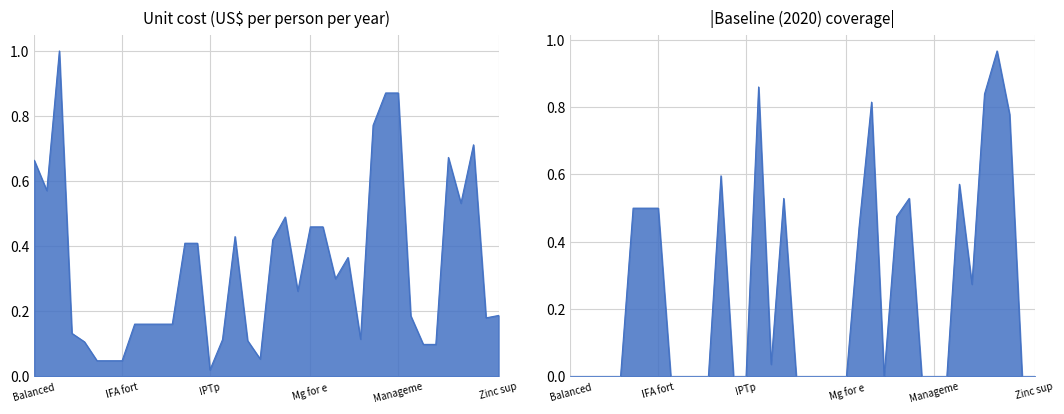

True or false: there are more than 0 points higher than both neighbors.

True